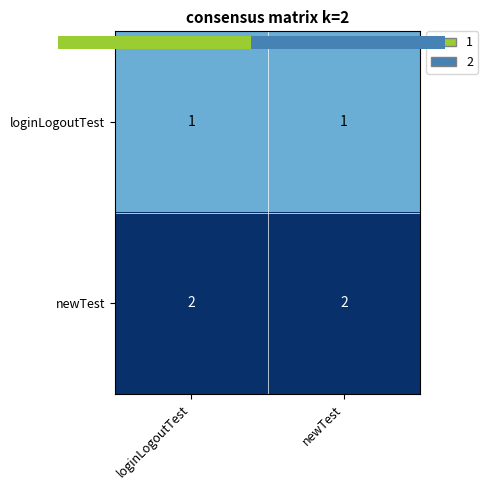

Where is newTest nearest to the value 1?

loginLogoutTest